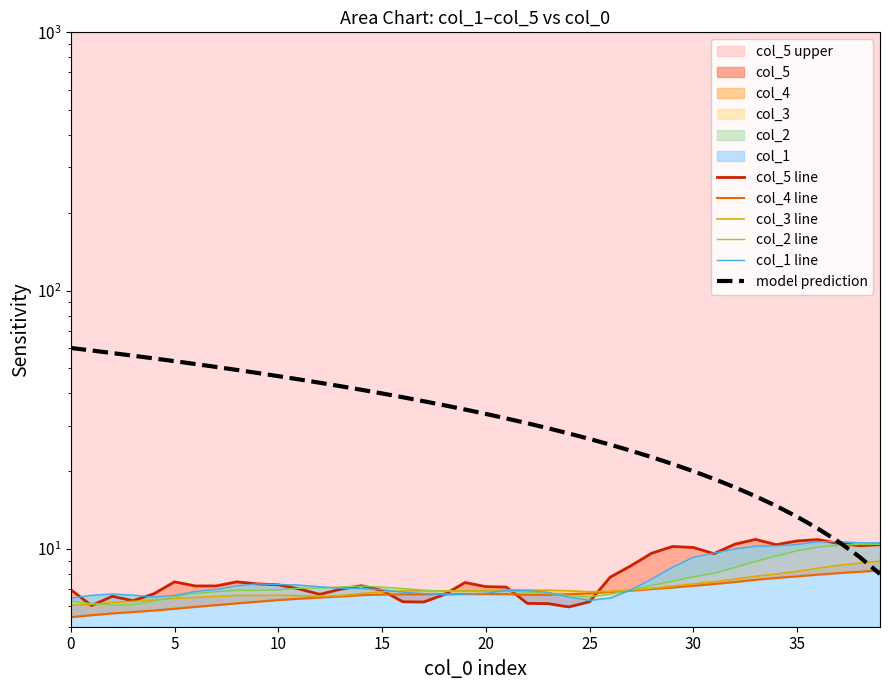

How many interior local valleys does the col_5 line series have?

8